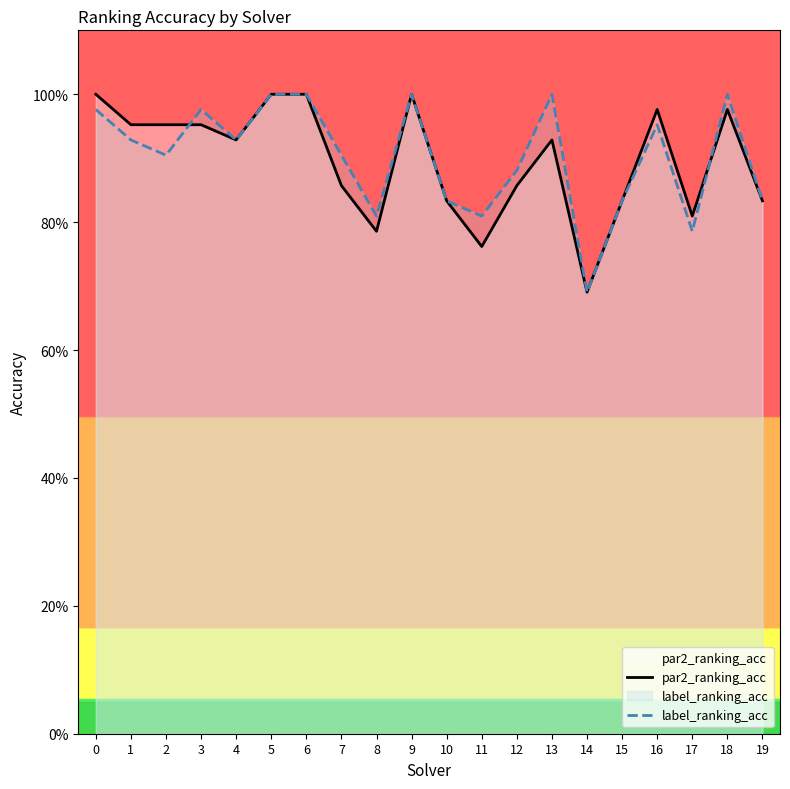

Which has a higher value, 16 or 17?

16